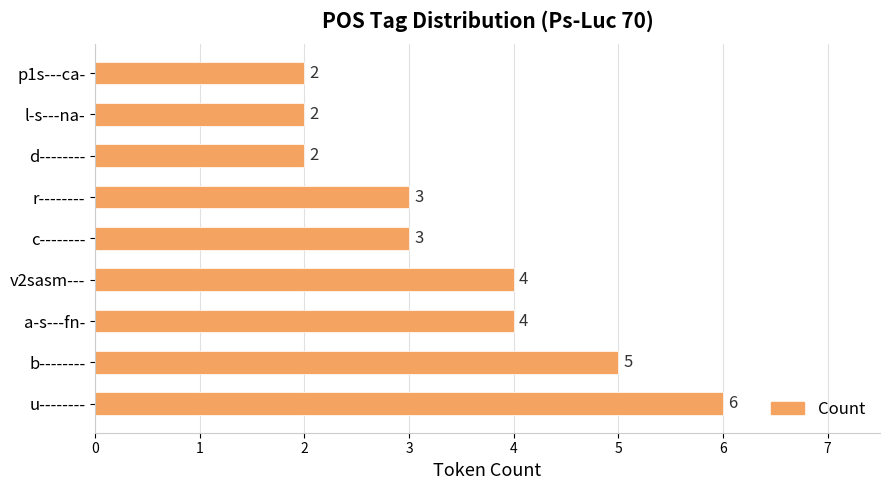

How many values are below 3?

3